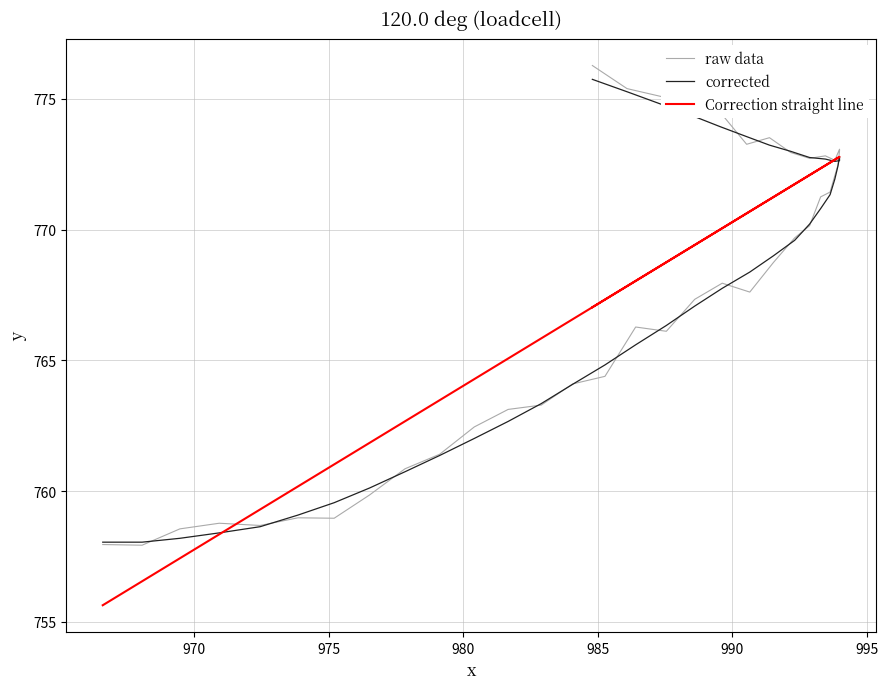

True or false: Correction straight line and corrected cross at least once.

True